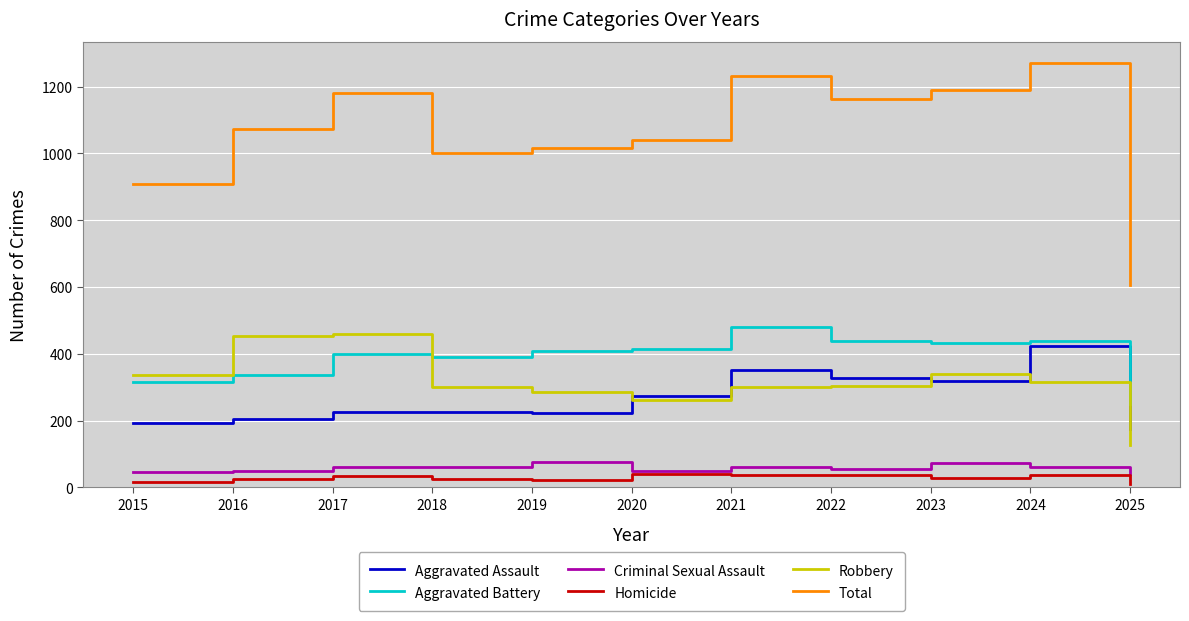

What is the smallest value displayed?

11